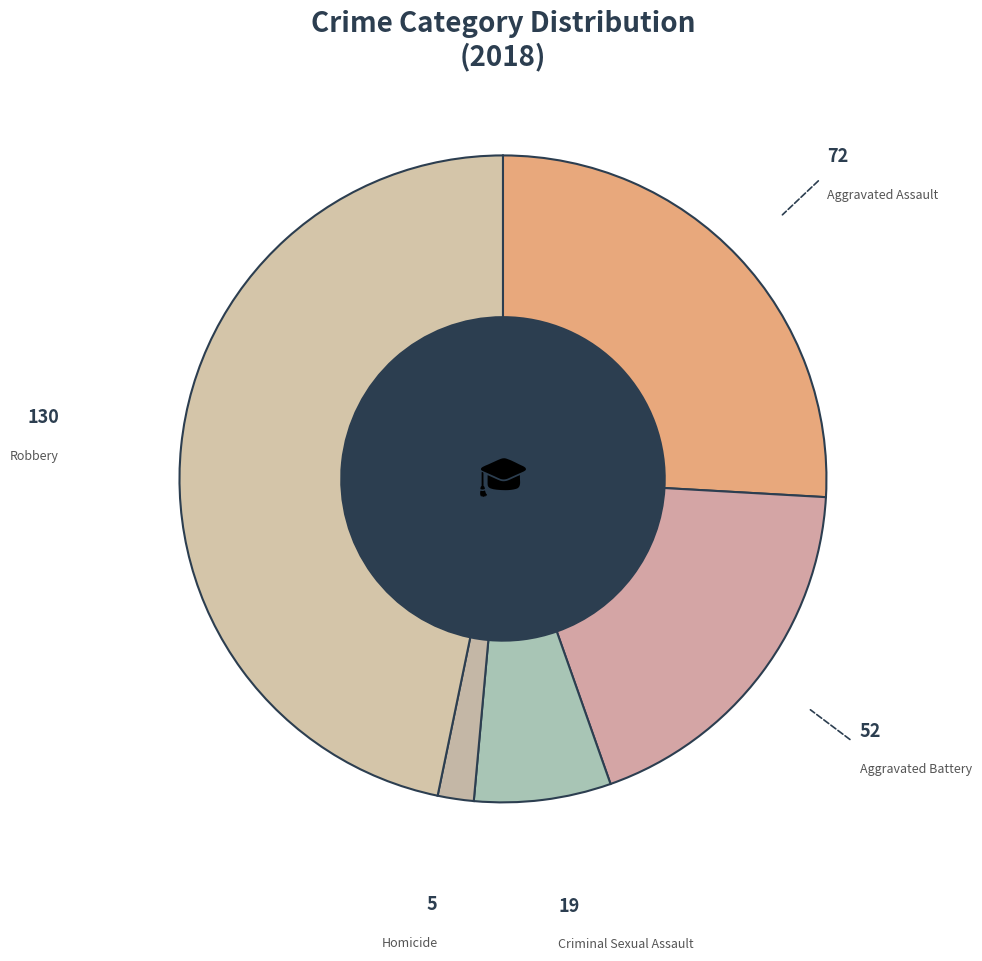

Is there a majority slice in this chart?

No